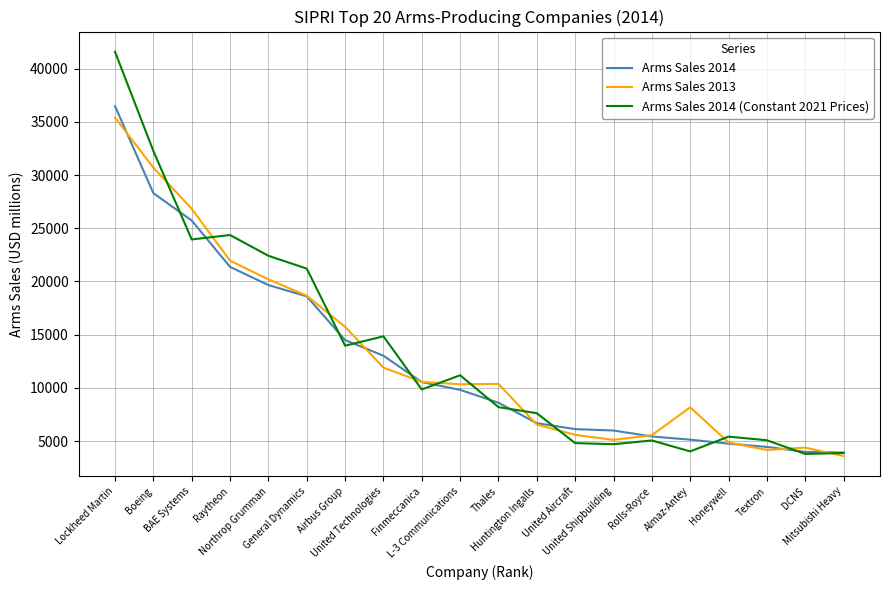

Which series has the largest range (max minus min)?

Arms Sales 2014 (Constant 2021 Prices)